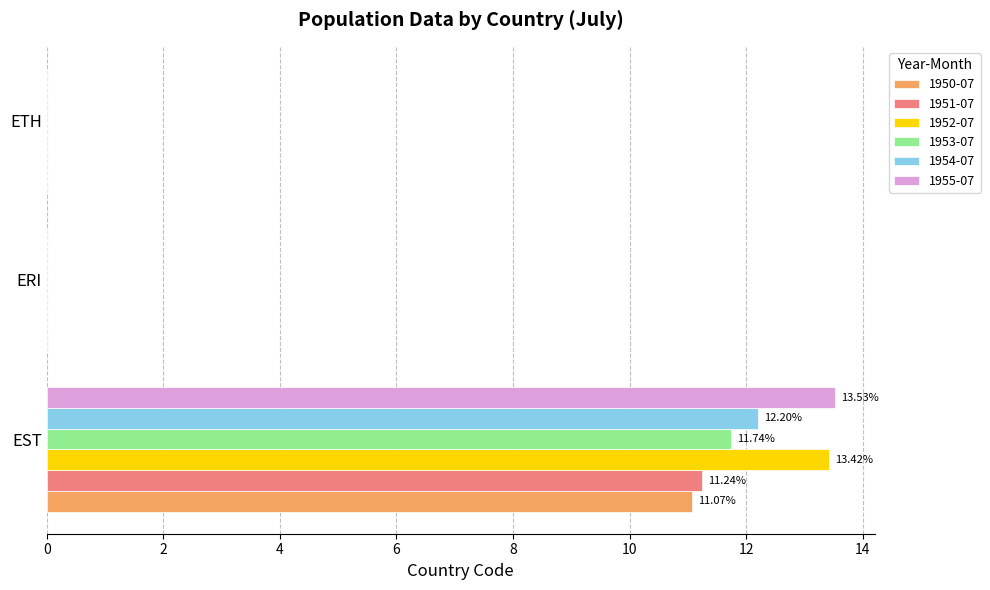

What is the total value across all series at EST?

73.2